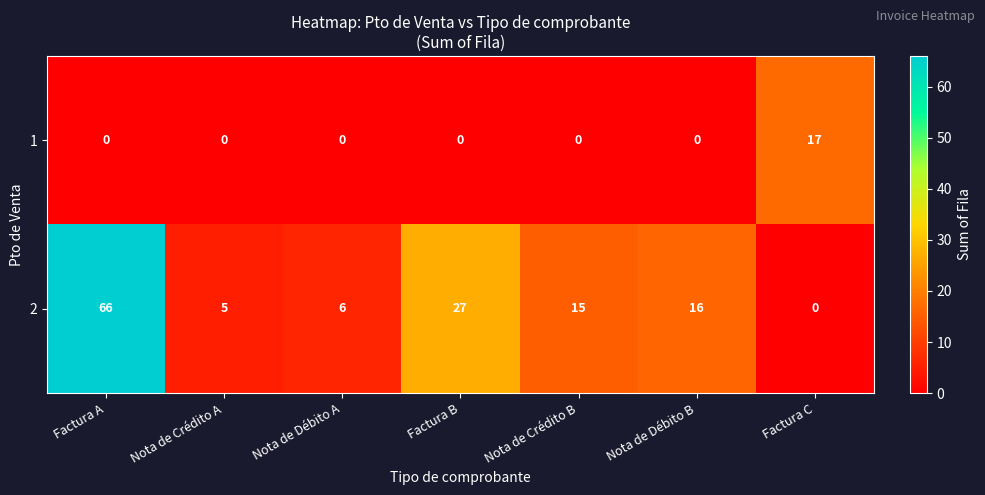

What is the difference between the highest and lowest values at Nota de Crédito B?

15